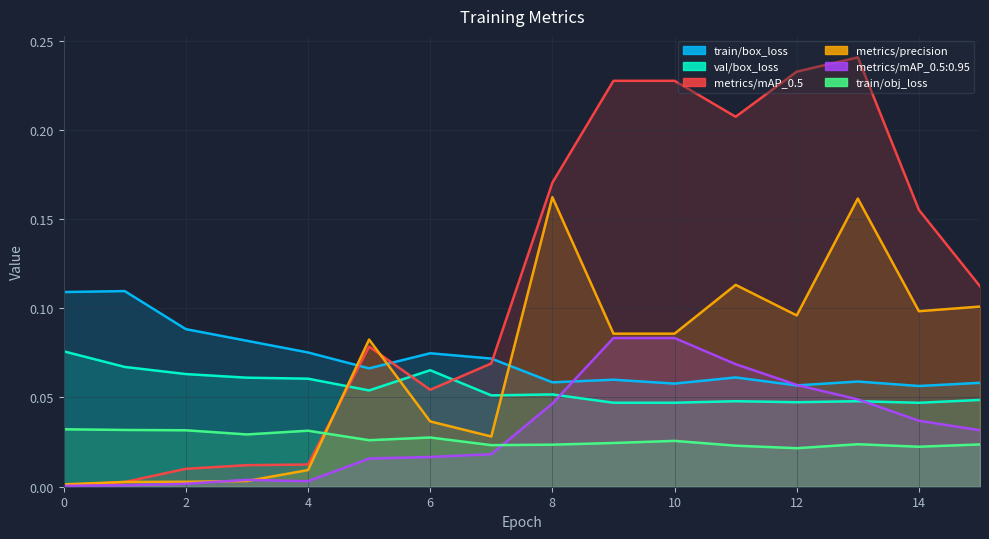

How many distinct data groups are displayed?

6